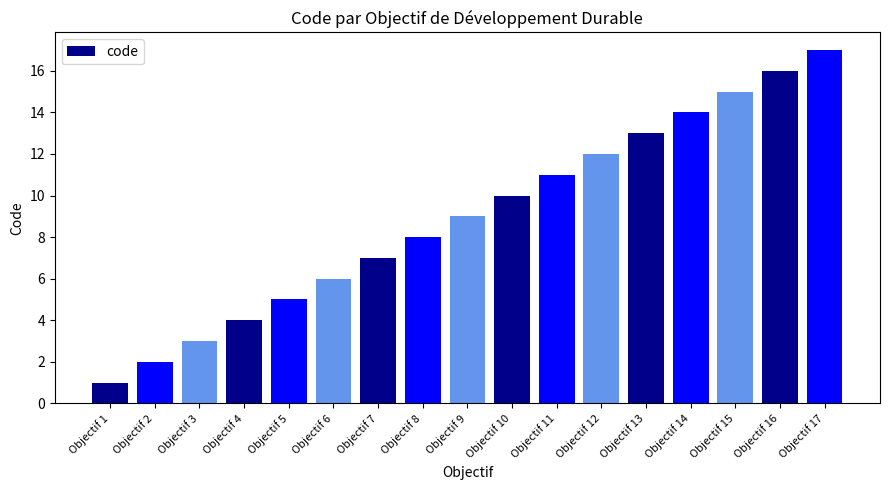

What is the difference between the maximum and minimum values?

16